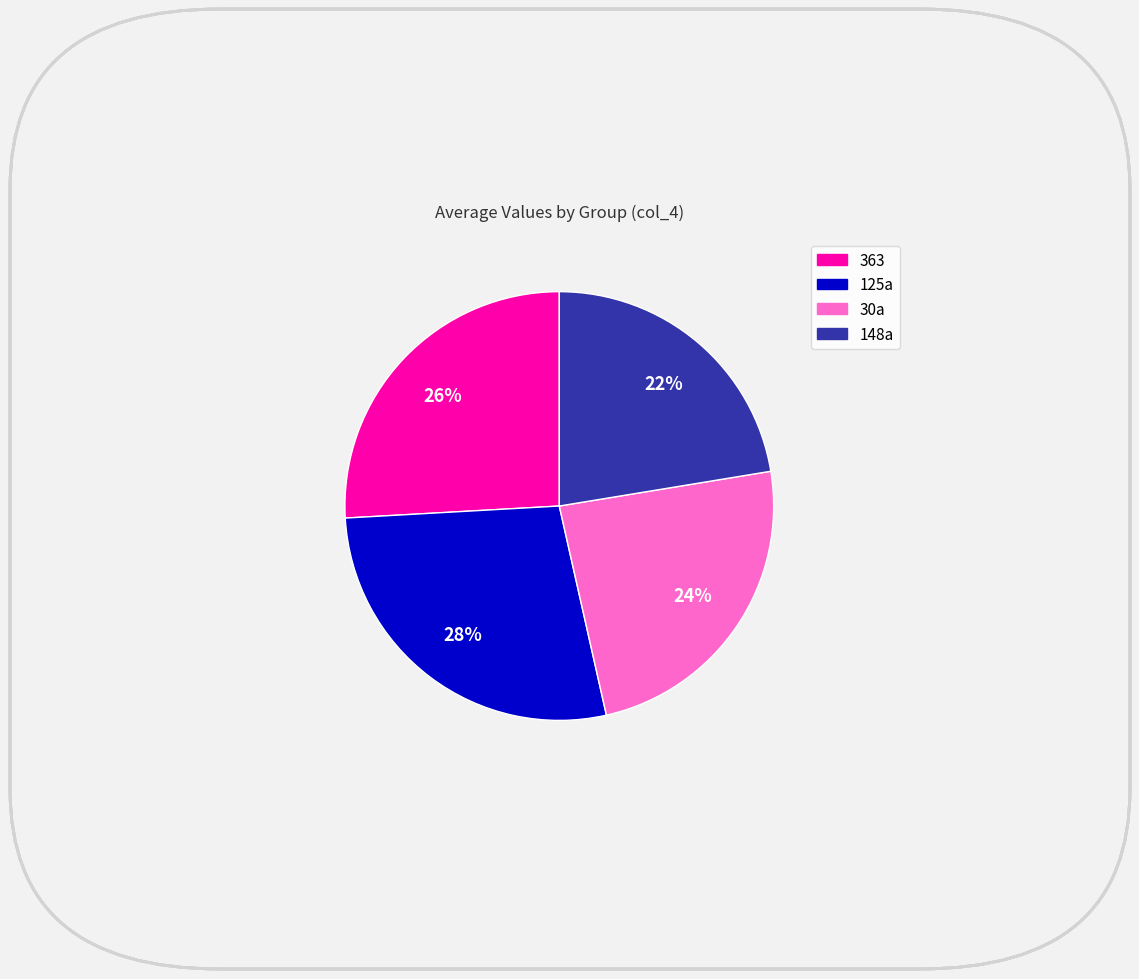

What is the smallest slice in the pie chart?

148a